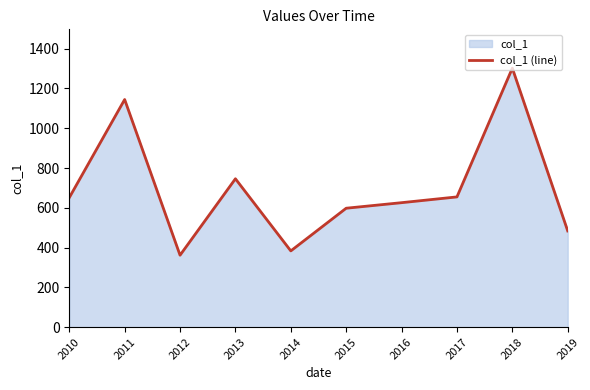

What is the minimum value shown in the chart?

361.7